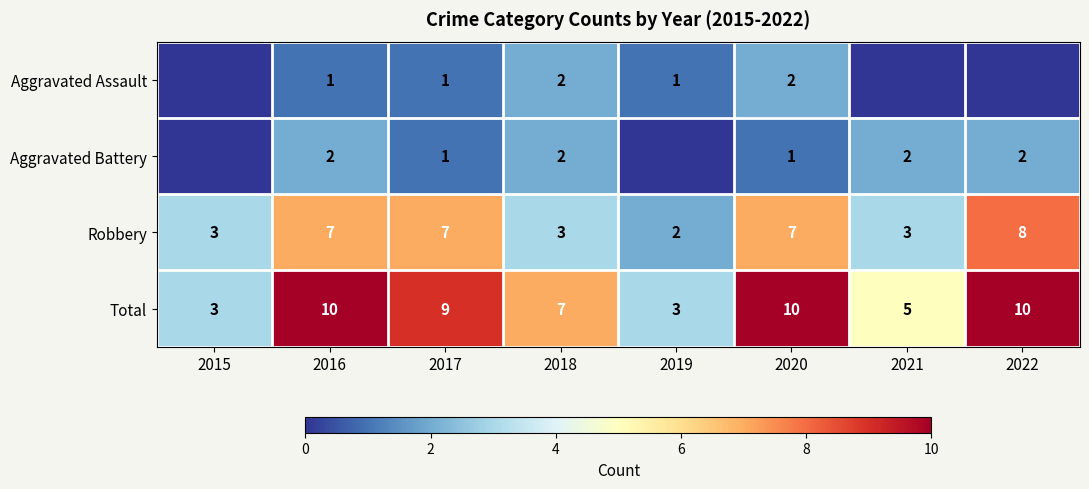

What is the difference between the highest and lowest values at 2020?

9